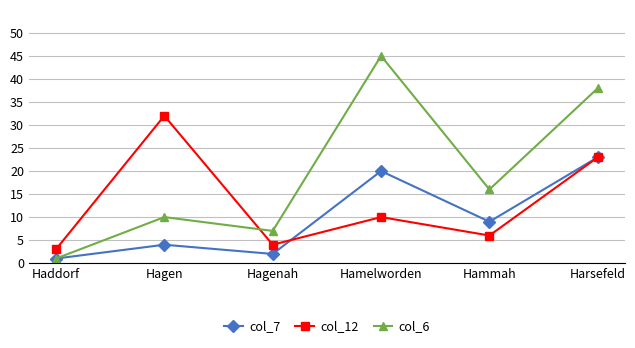

Which series ends up on top after the final intersection of col_6 and col_12?

col_6